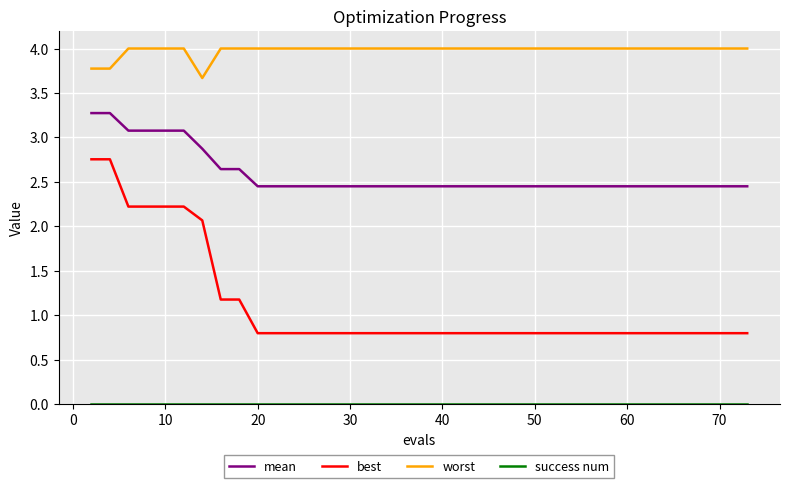

True or false: worst and best intersect in this chart.

False